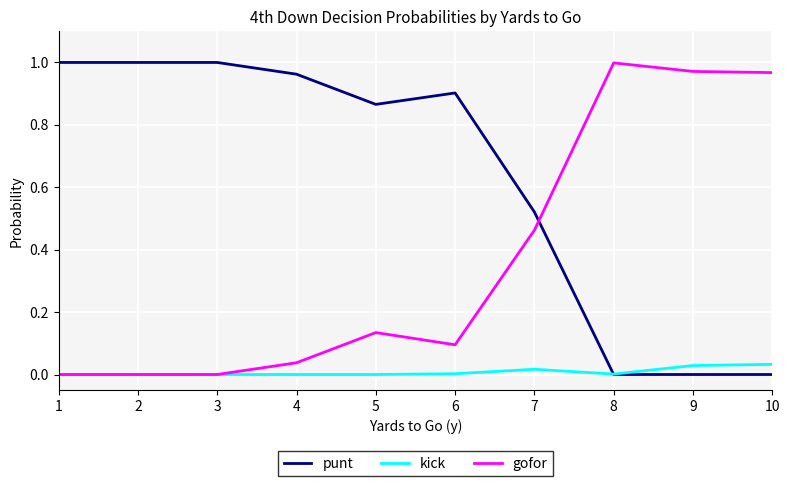

Between which two adjacent categories do punt and gofor first intersect?

7 and 8